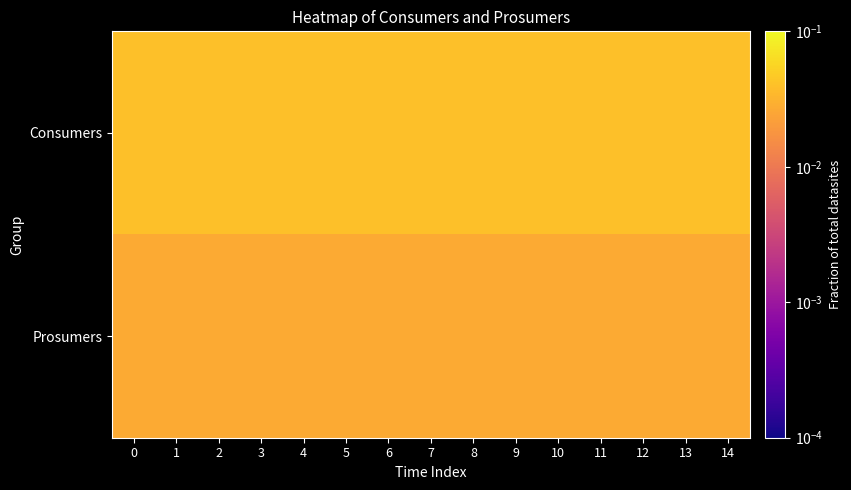

What is the total value across all series at 6?

0.1